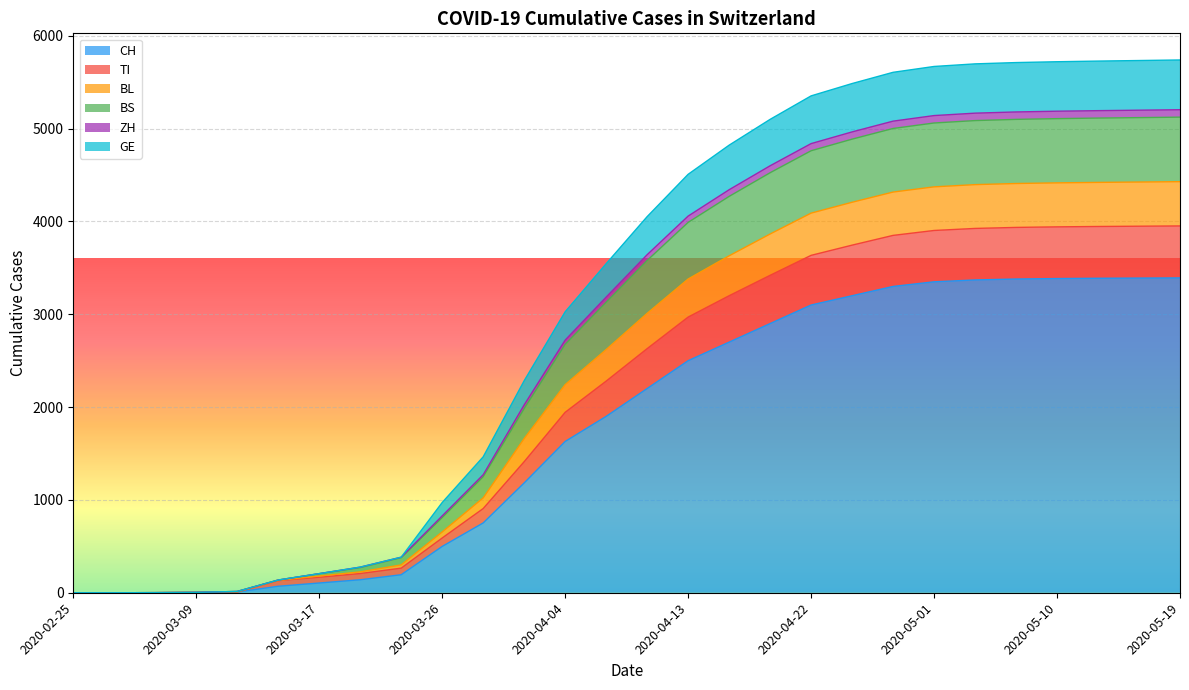

Where is CH nearest to the value 1696?

2020-04-04